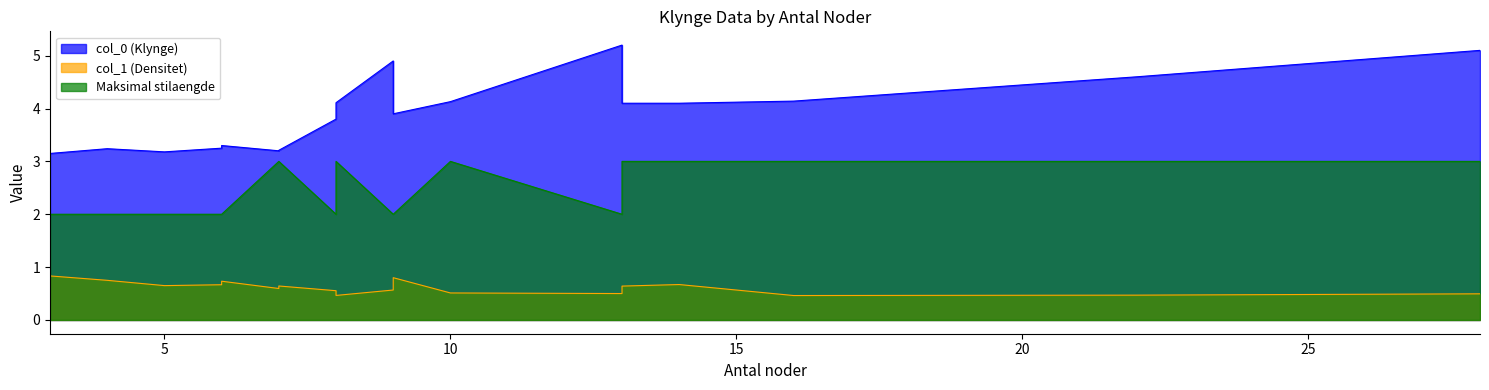

Which series has the largest total across all categories?

col_0 (Klynge)